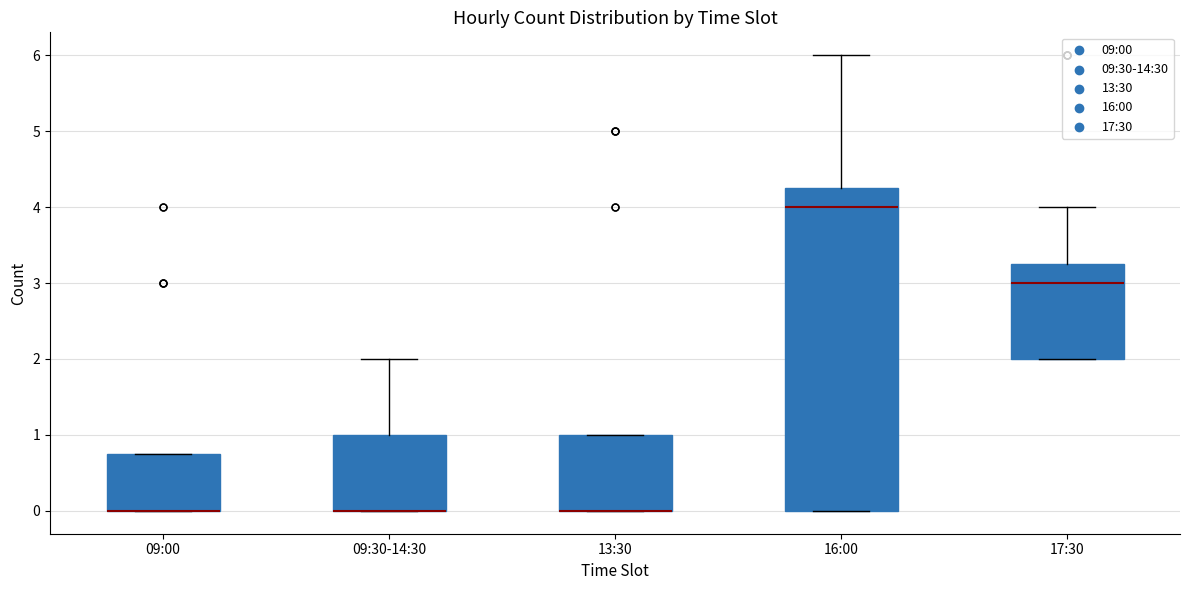

Reading left to right, transcribe this box plot: for each box, give where its median line is, the range the box spans, and where its two whiskers end, as read against the y-axis. The values are not printed on the chart, so give them approximately, as read against the axis.

09:00: median 0.0 (drawn on the box's lower edge), box 0.0 to 0.8, whiskers 0.0 to 0.8
09:30-14:30: median 0.0 (drawn on the box's lower edge), box 0.0 to 1.0, whiskers 0.0 to 2.0
13:30: median 0.0 (drawn on the box's lower edge), box 0.0 to 1.0, whiskers 0.0 to 1.0
16:00: median 4.0, box 0.0 to 4.3, whiskers 0.0 to 6.0
17:30: median 3.0, box 2.0 to 3.3, whiskers 2.0 to 4.0